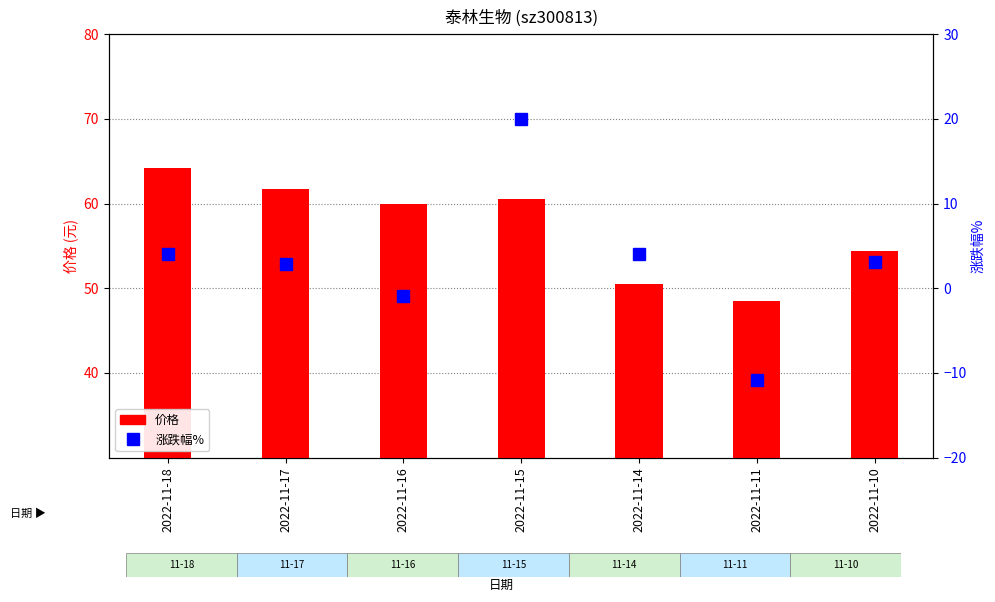

Are the bars grouped side by side (vs. stacked)?

Yes